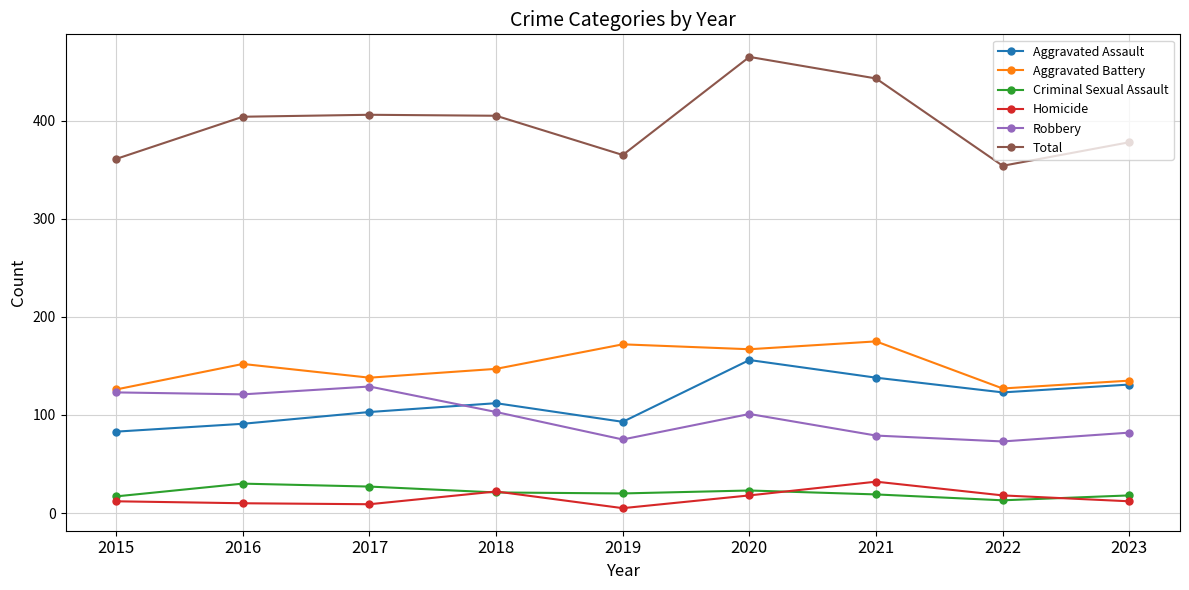

What are all the series names shown in the legend?

Aggravated Assault, Aggravated Battery, Criminal Sexual Assault, Homicide, Robbery, Total